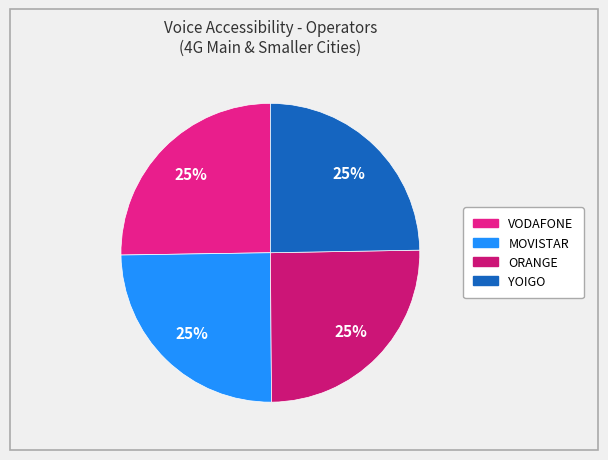

True or false: YOIGO accounts for 25% of the total.

True